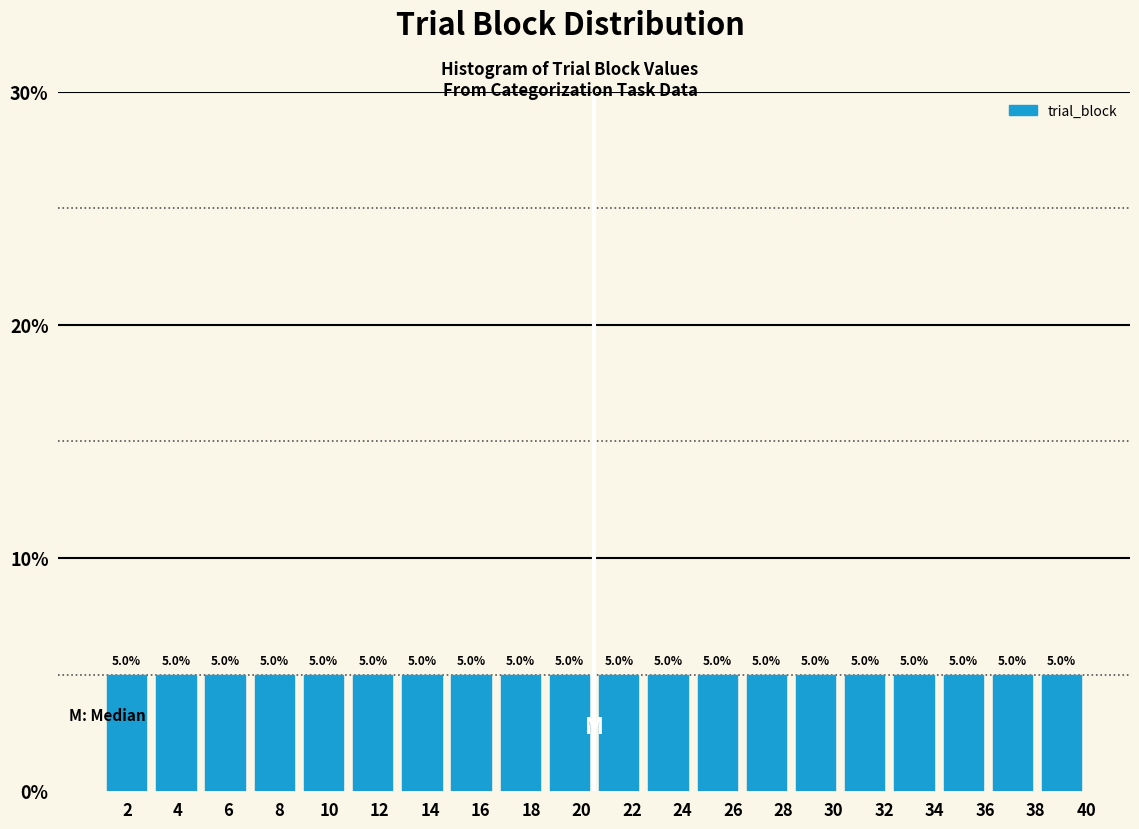

Reading left to right, list every bar in this chart as the range it spans on the x-axis followed by its height. The bar edges are not printed on the chart, so give them approximately, as read against the axis.

1.00 to 2.95: 5.0
2.95 to 4.90: 5.0
4.90 to 6.85: 5.0
6.85 to 8.80: 5.0
8.80 to 10.75: 5.0
10.75 to 12.70: 5.0
12.70 to 14.65: 5.0
14.65 to 16.60: 5.0
16.60 to 18.55: 5.0
18.55 to 20.50: 5.0
20.50 to 22.45: 5.0
22.45 to 24.40: 5.0
24.40 to 26.35: 5.0
26.35 to 28.30: 5.0
28.30 to 30.25: 5.0
30.25 to 32.20: 5.0
32.20 to 34.15: 5.0
34.15 to 36.10: 5.0
36.10 to 38.05: 5.0
38.05 to 40.00: 5.0